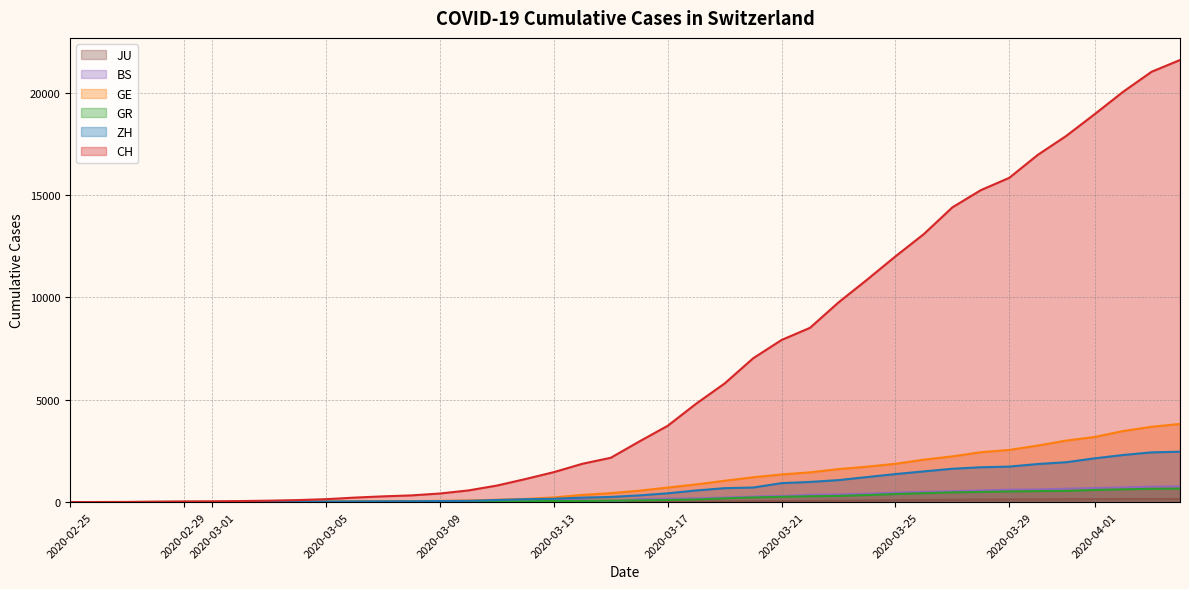

What is the maximum value for GR?

657